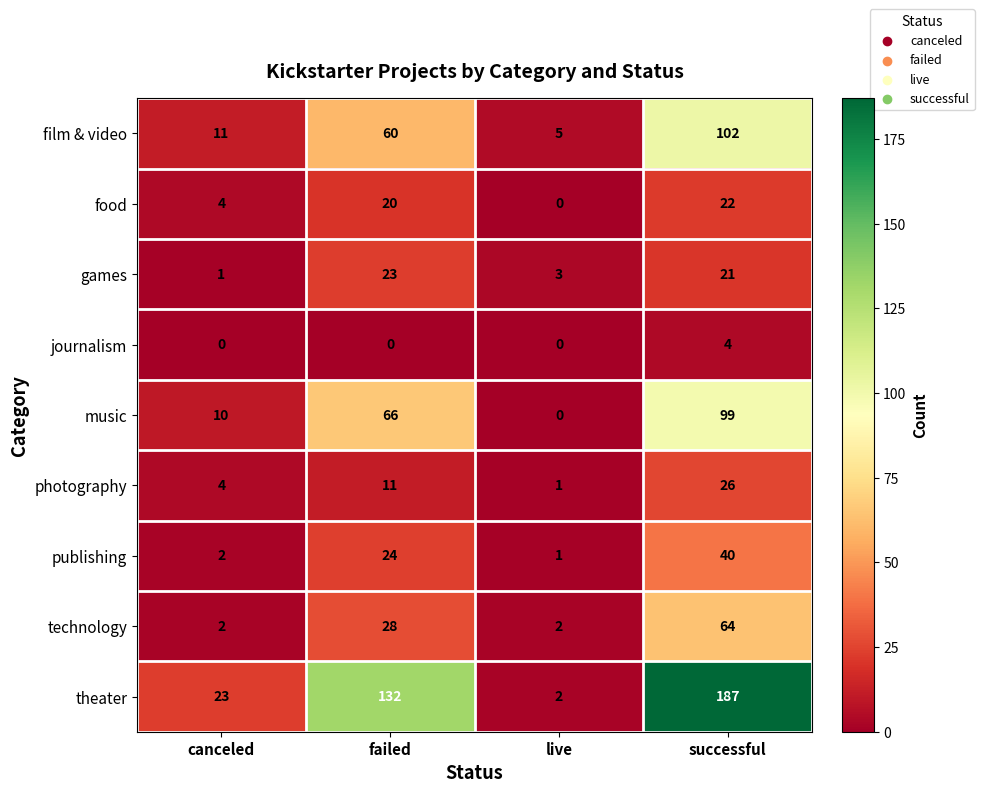

At how many categories does at least one series exceed 70?

2